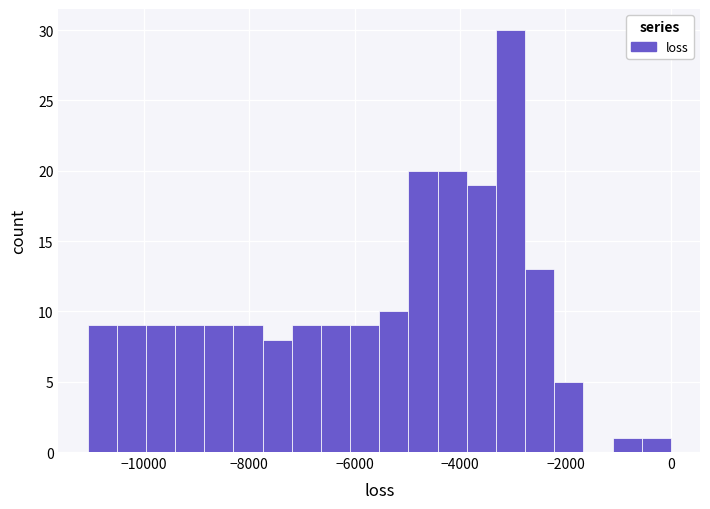

Read against the x-axis, roughly where is the centre of the tallest bar?

-3000